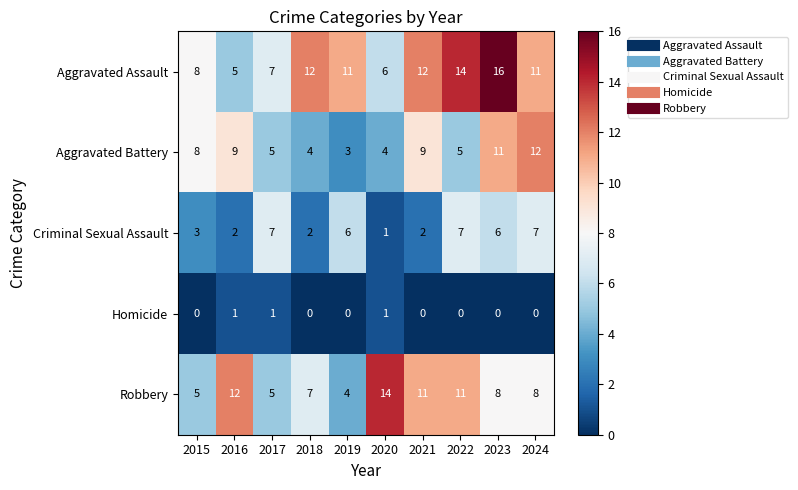

The Robbery series shows 7 at 2018. True or false?

True